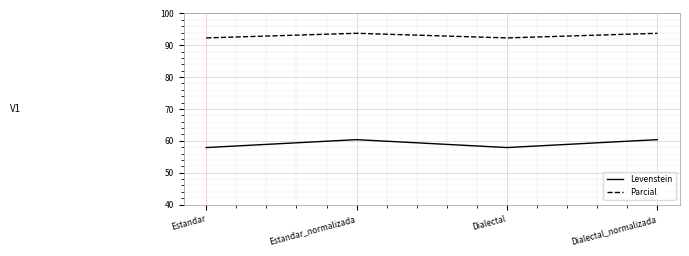

Rank the series by their maximum value, from highest to lowest.

Parcial, Levenstein